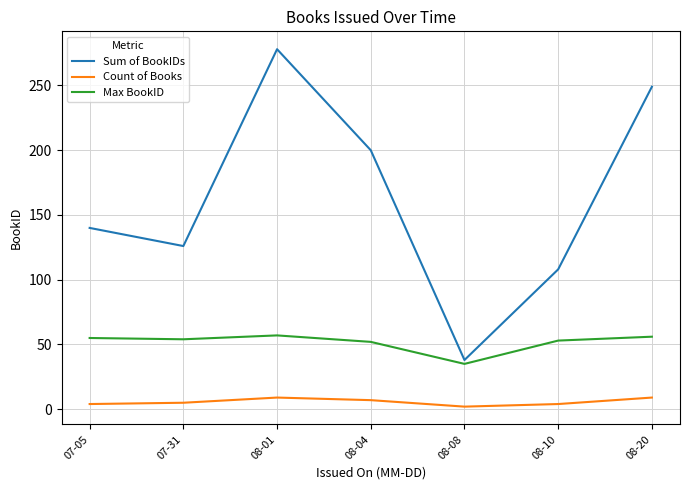

At 07-05, list the series in order from largest to smallest.

Sum of BookIDs, Max BookID, Count of Books